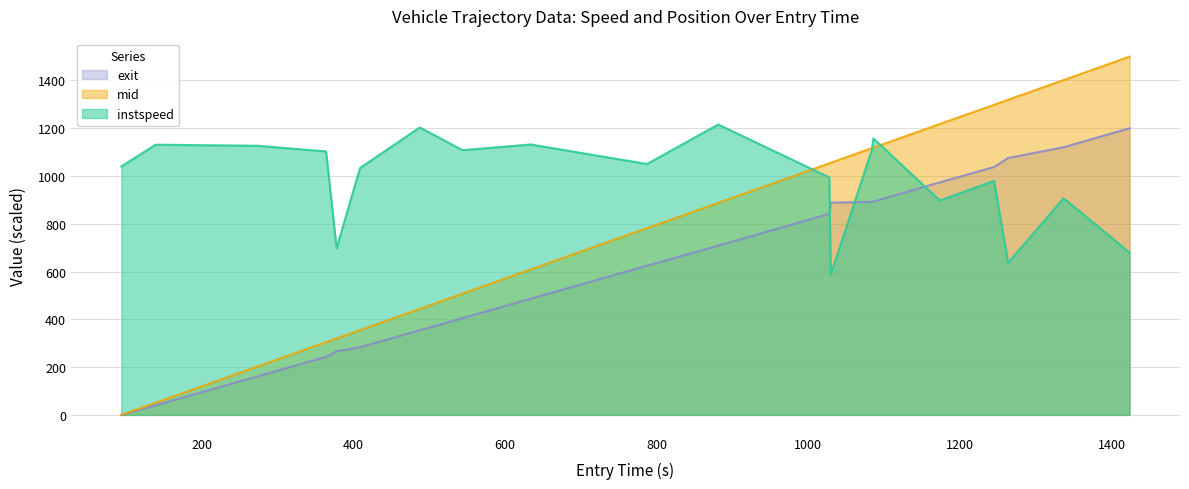

List the series in order of their overall mean, highest first.

instspeed, mid, exit